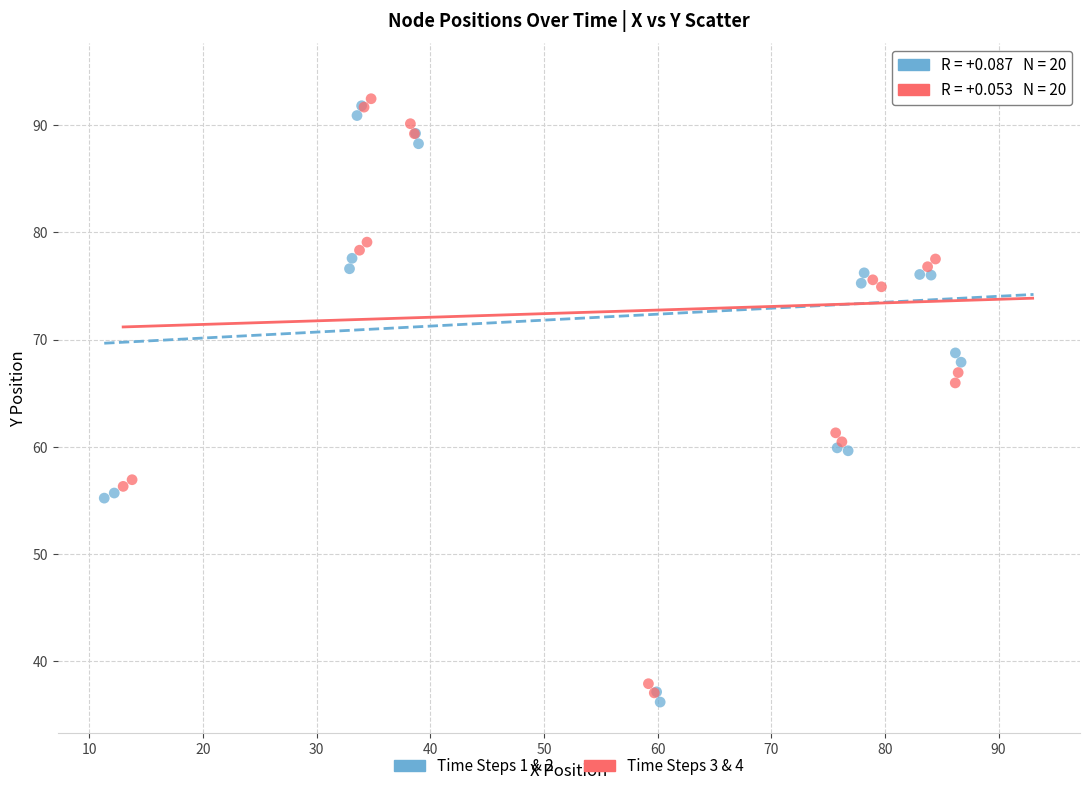

Which series has the largest Y range (max minus min)?

Time Steps 1 & 2